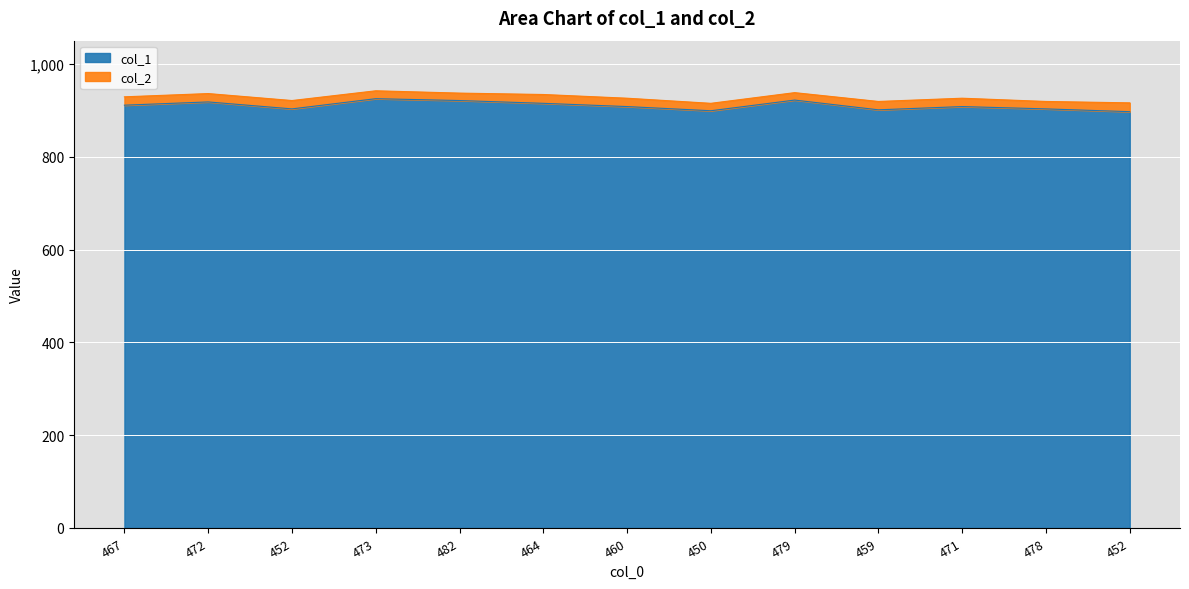

Rank the categories by value from highest to lowest.

473, 479, 482, 472, 464, 467, 460, 471, 452, 478, 459, 450, 452